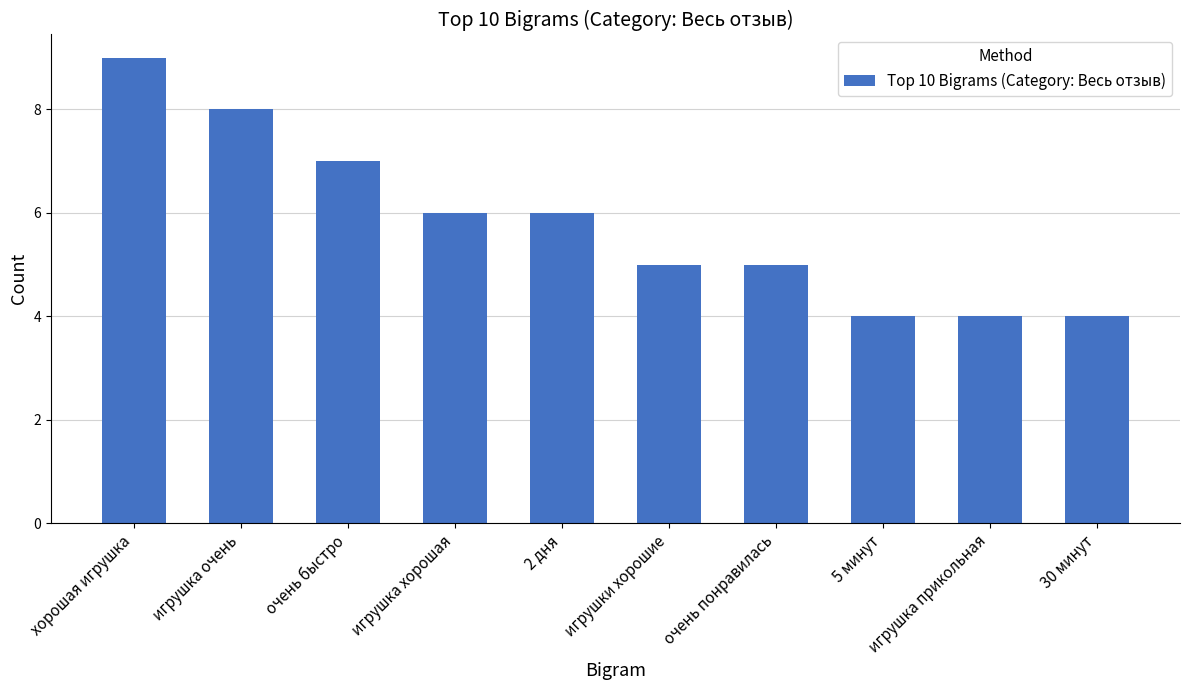

The chart shows a value of 4 at игрушка прикольная. True or false?

True